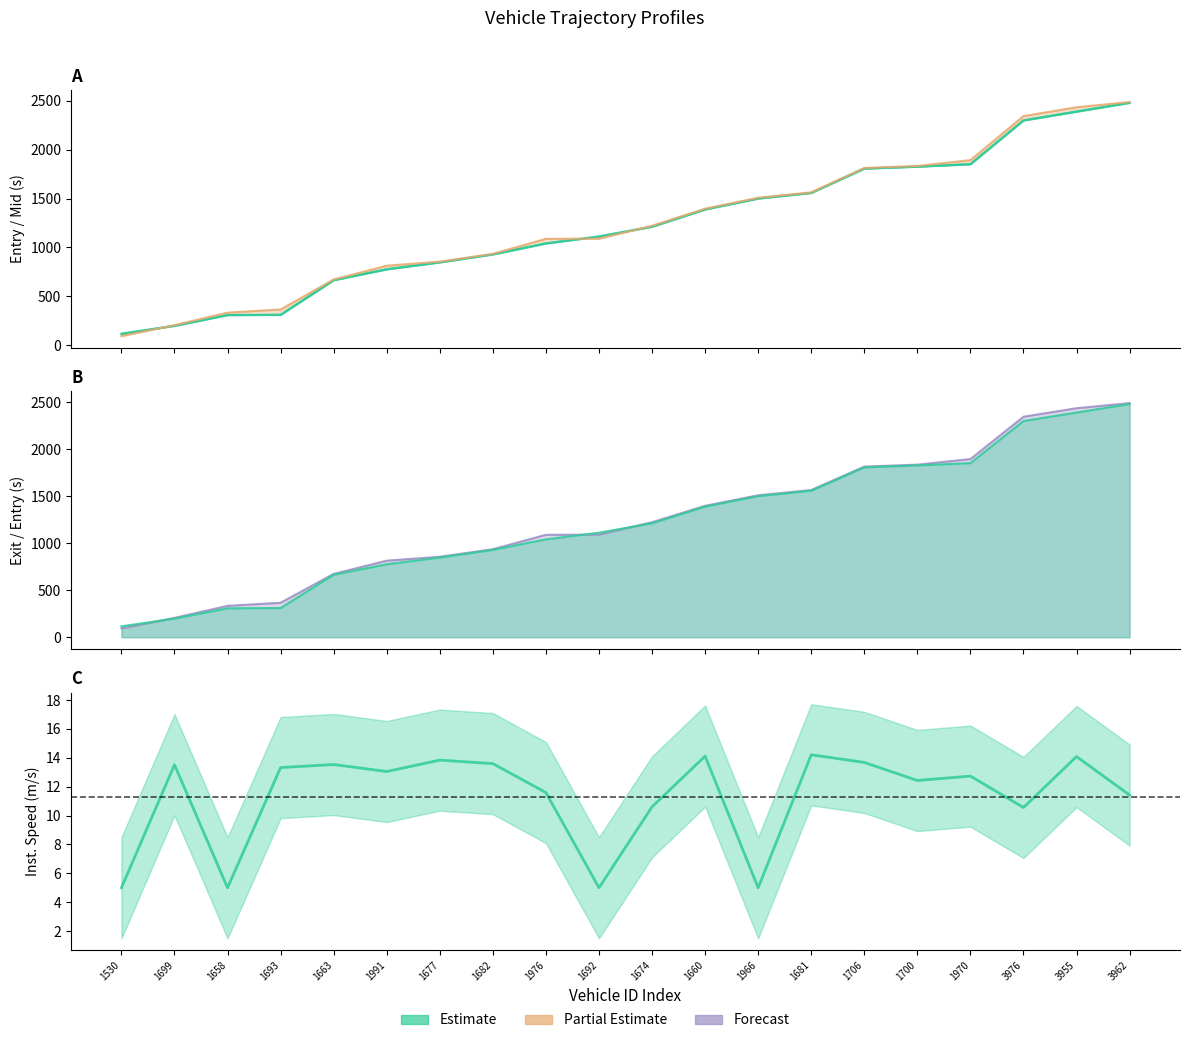

What is the label of the 15th point from the left?

1706